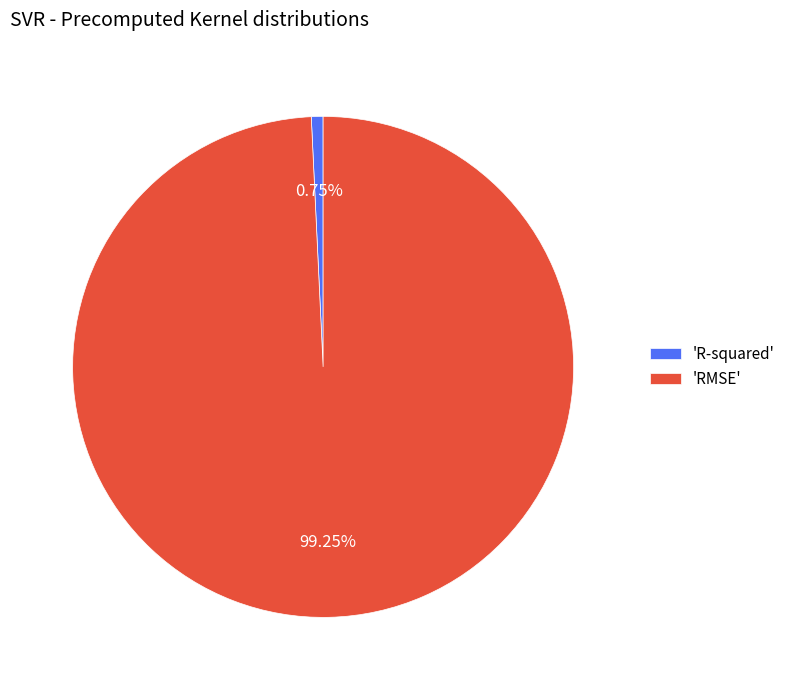

Which slice is the largest?

'RMSE'